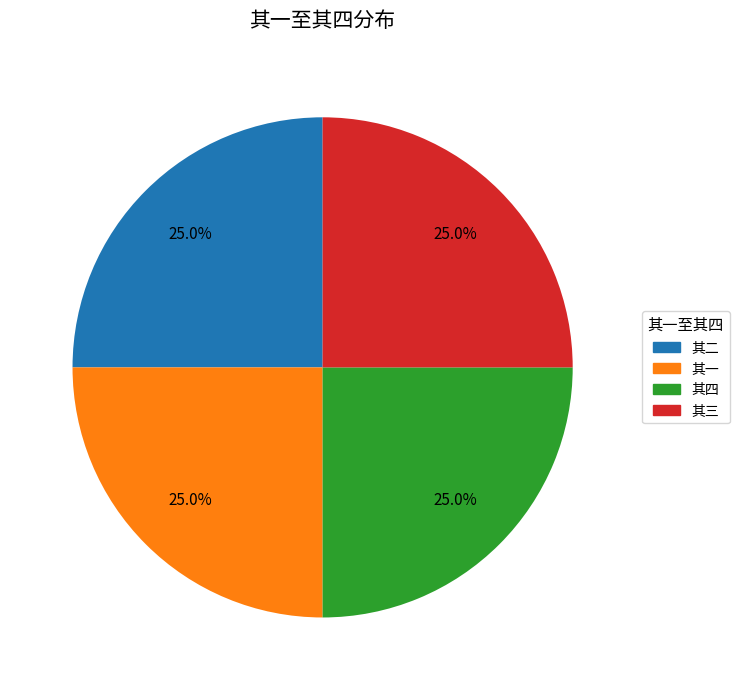

What is the ratio of the value at 其一 to the value at 其二?

1.0